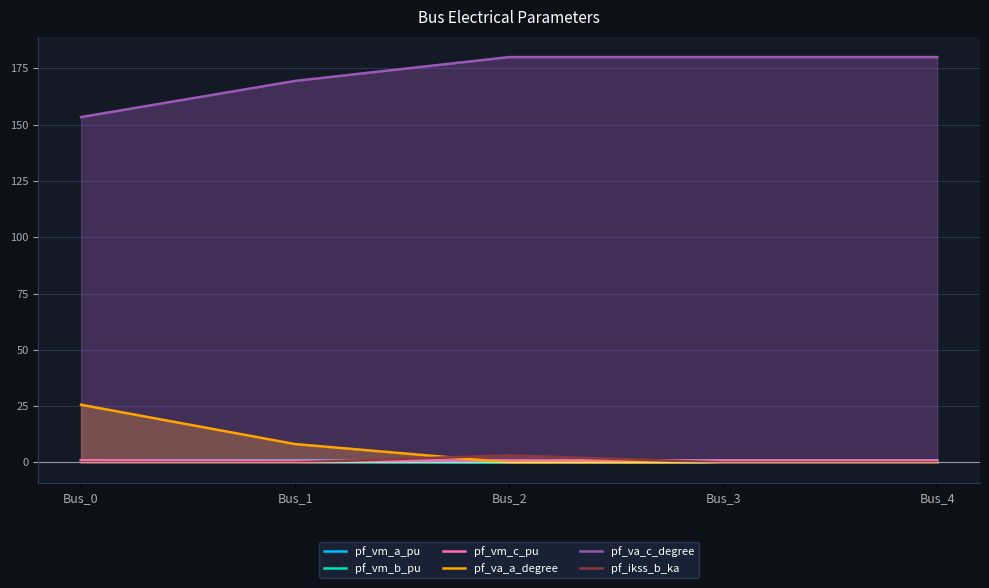

Where is the first local minimum for pf_va_a_degree?

Bus_2